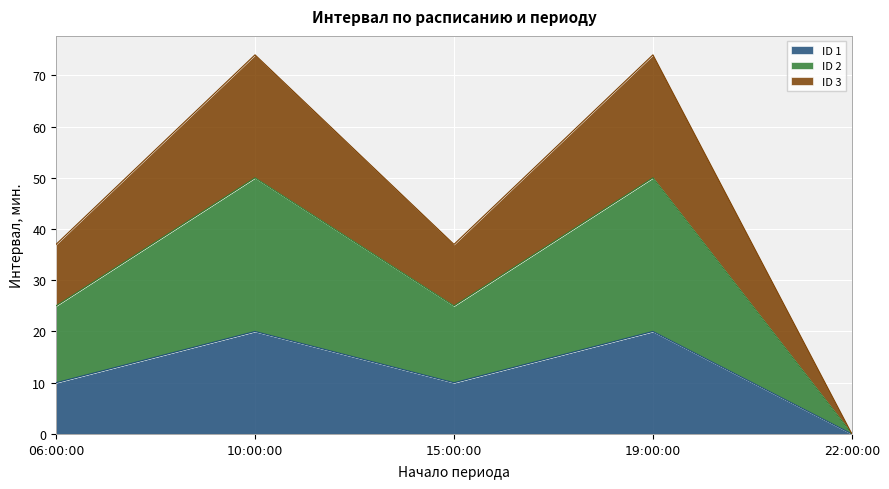

At which label does ID 2 reach its minimum?

22:00:00